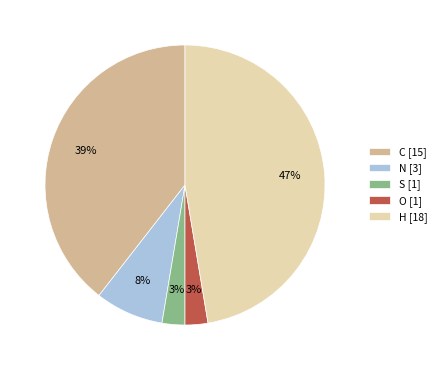

Is it true that H is 41% of the pie?

False